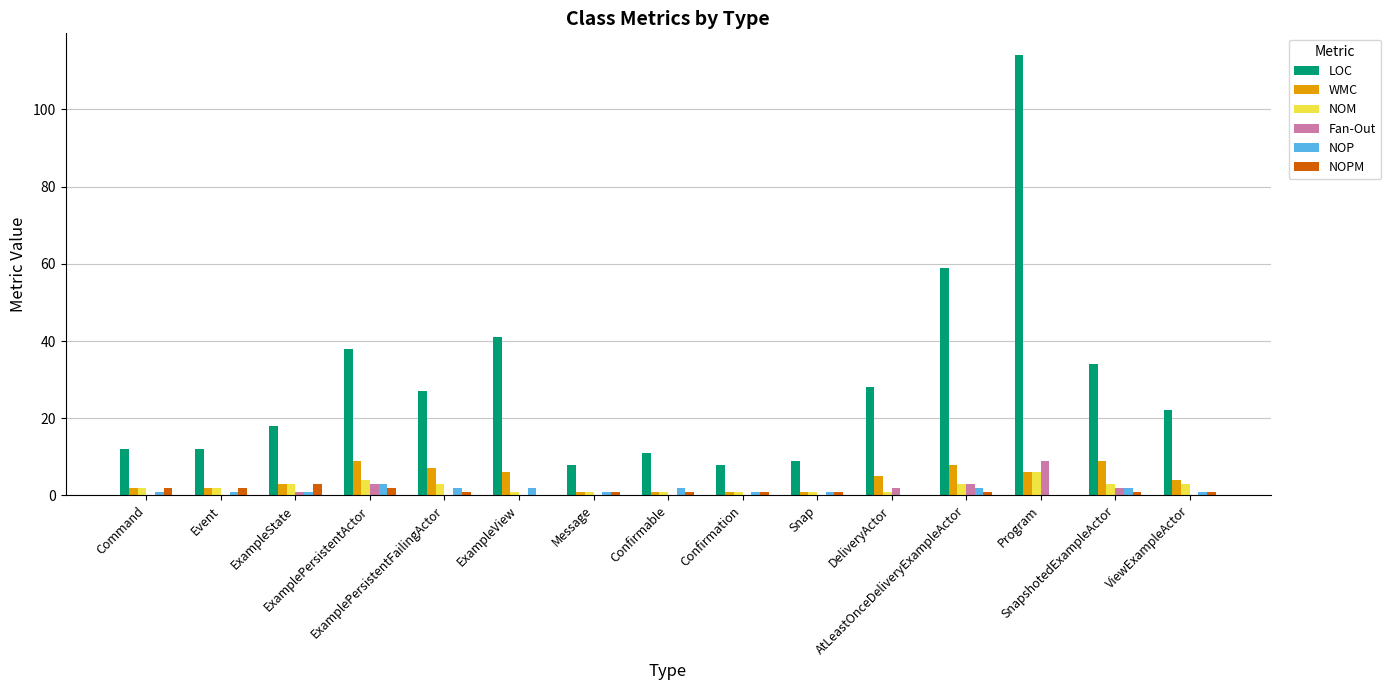

What is the sum of all NOP values?

20